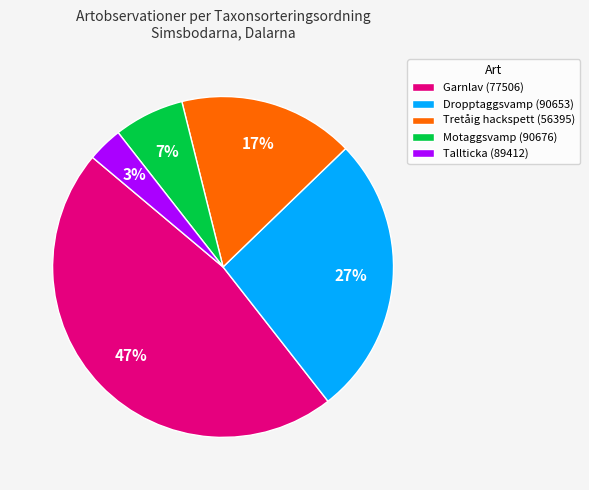

Count the number of slices in the pie.

5